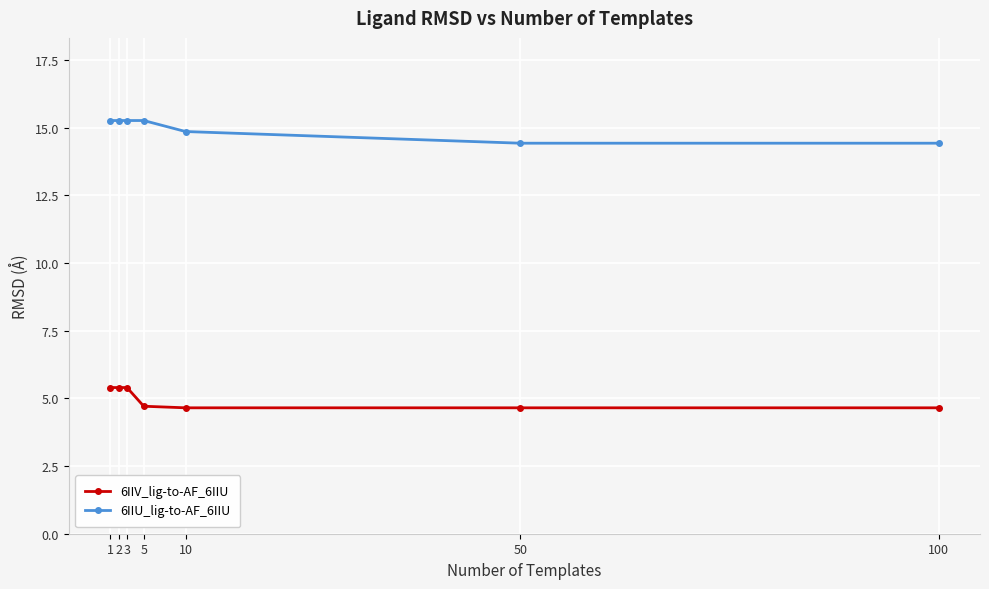

Reading right to left, list all the values displayed in this chart.

6IIV_lig-to-AF_6IIU: 4.7	4.7	4.7	4.7	5.4	5.4	5.4
6IIU_lig-to-AF_6IIU: 14.4	14.4	14.9	15.3	15.3	15.3	15.3